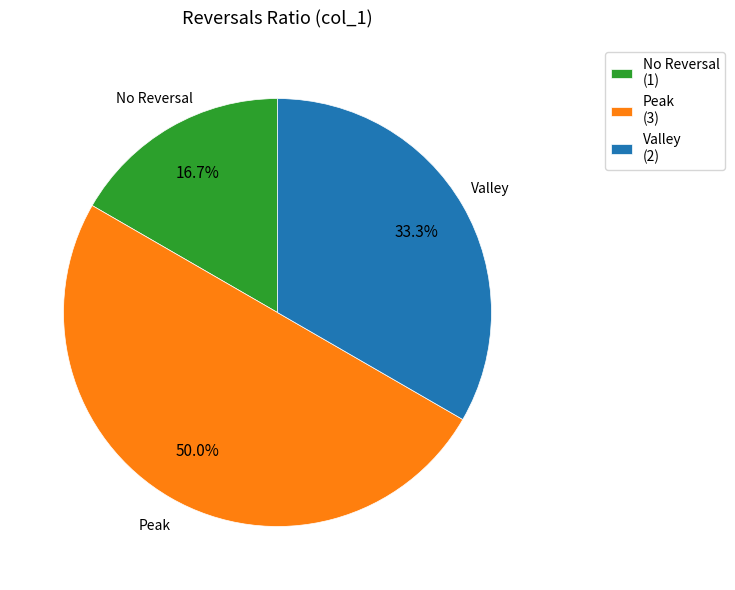

How many slices are in this pie chart?

3